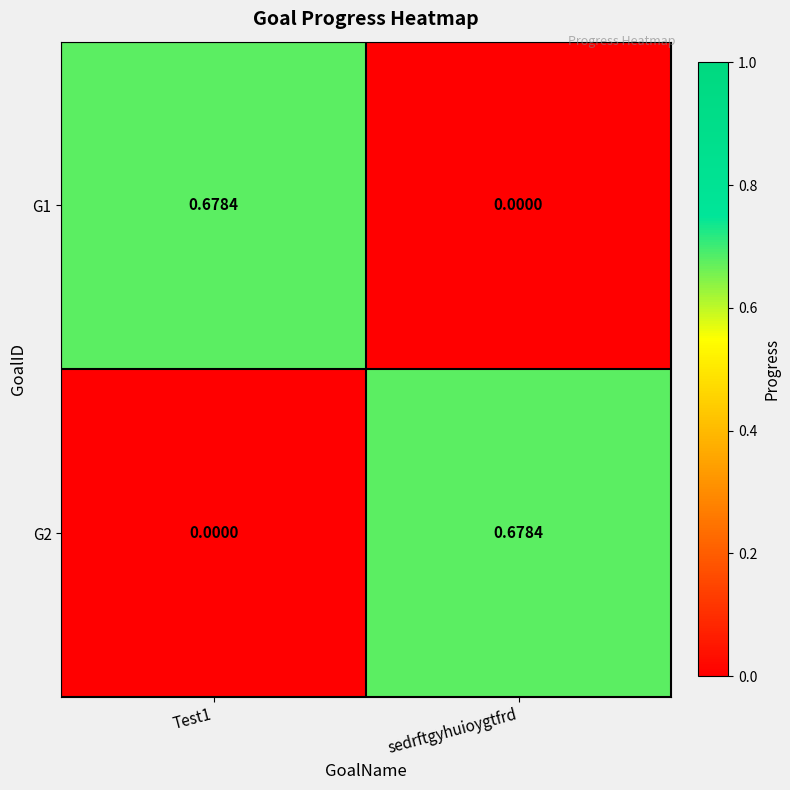

At which label is G1 closest to 0?

sedrftgyhuioygtfrd